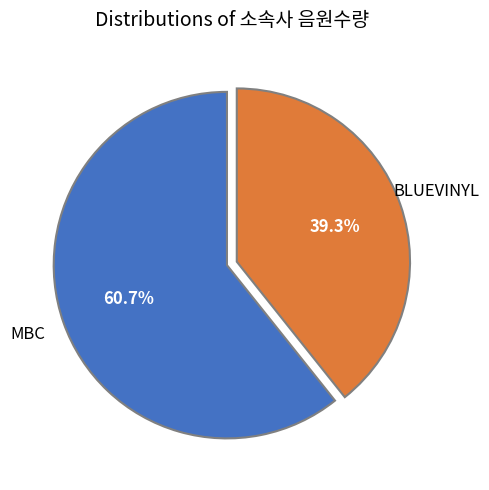

How many slices are in this pie chart?

2